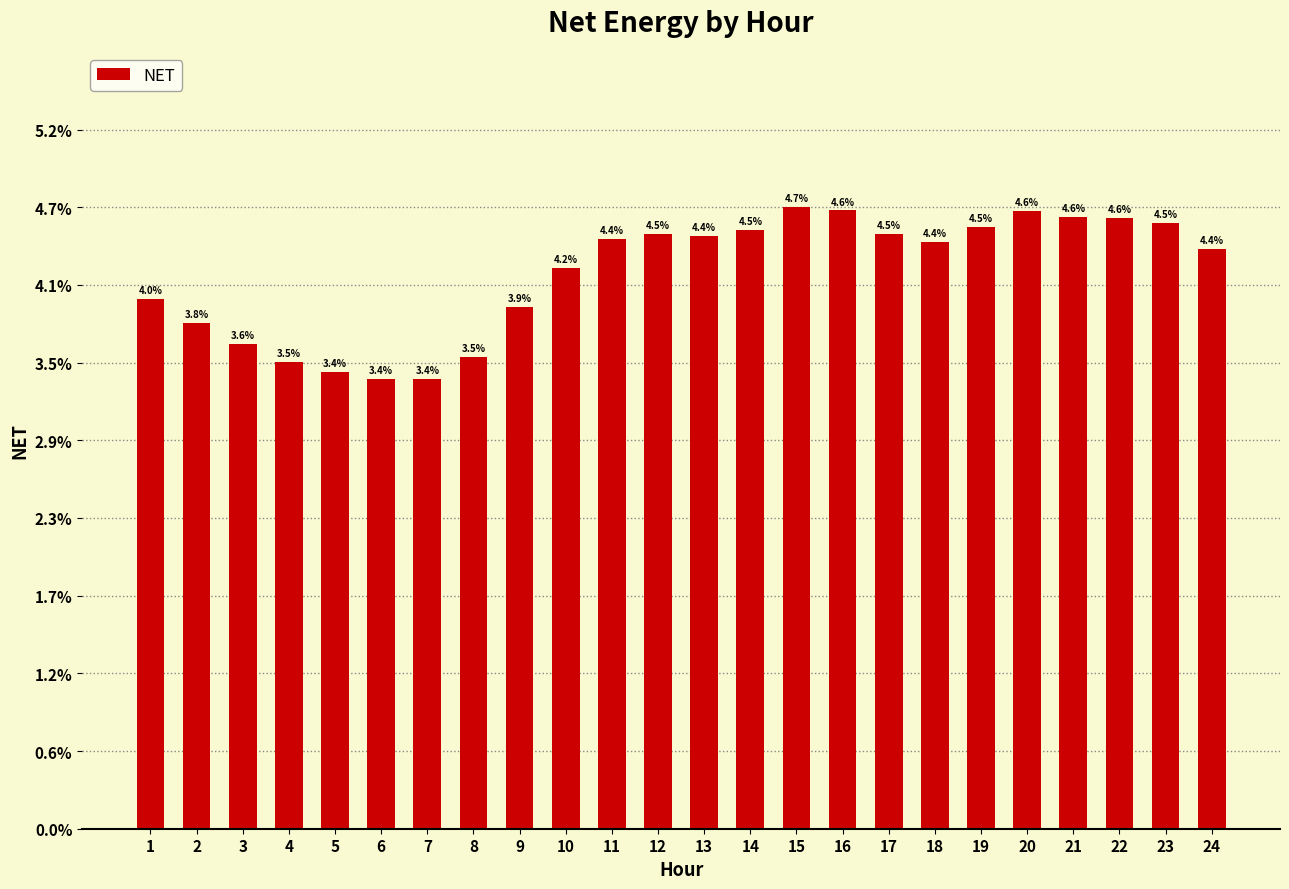

Reading right to left, extract all data points from this chart.

4.4	4.5	4.6	4.6	4.6	4.5	4.4	4.5	4.6	4.7	4.5	4.4	4.5	4.4	4.2	3.9	3.5	3.4	3.4	3.4	3.5	3.6	3.8	4.0